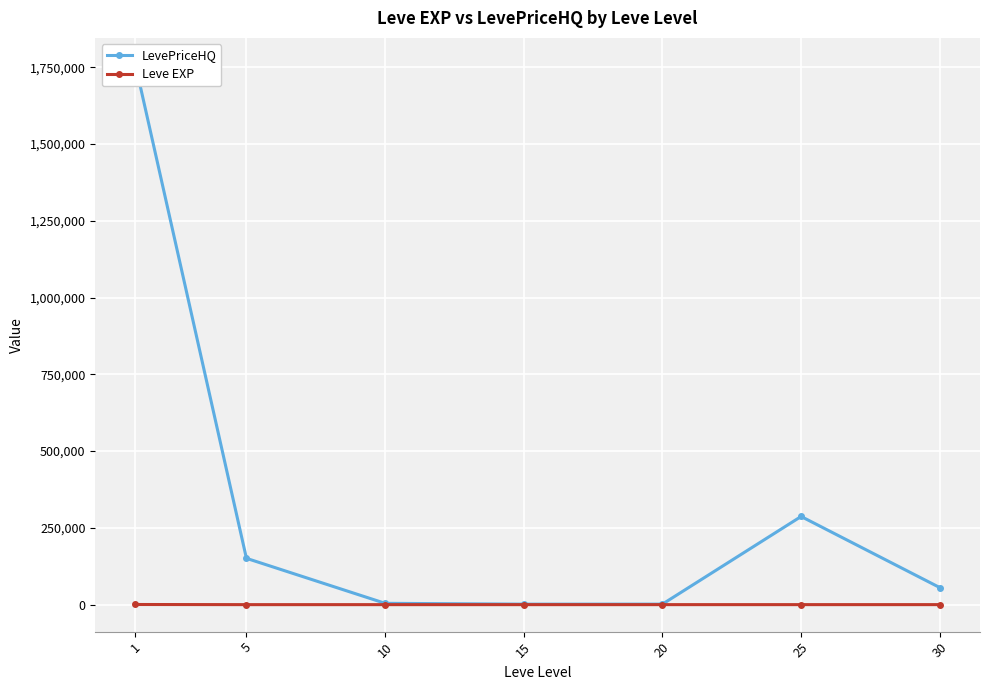

Reading left to right, list all the values displayed in this chart.

LevePriceHQ: 1=1758148.2	5=150852.3	10=4324.7	15=1604.1	20=1679.0	25=287147.5	30=55589.9
Leve EXP: 1=468.5	5=2.3	10=5.3	15=14.2	20=16.3	25=31.8	30=45.5